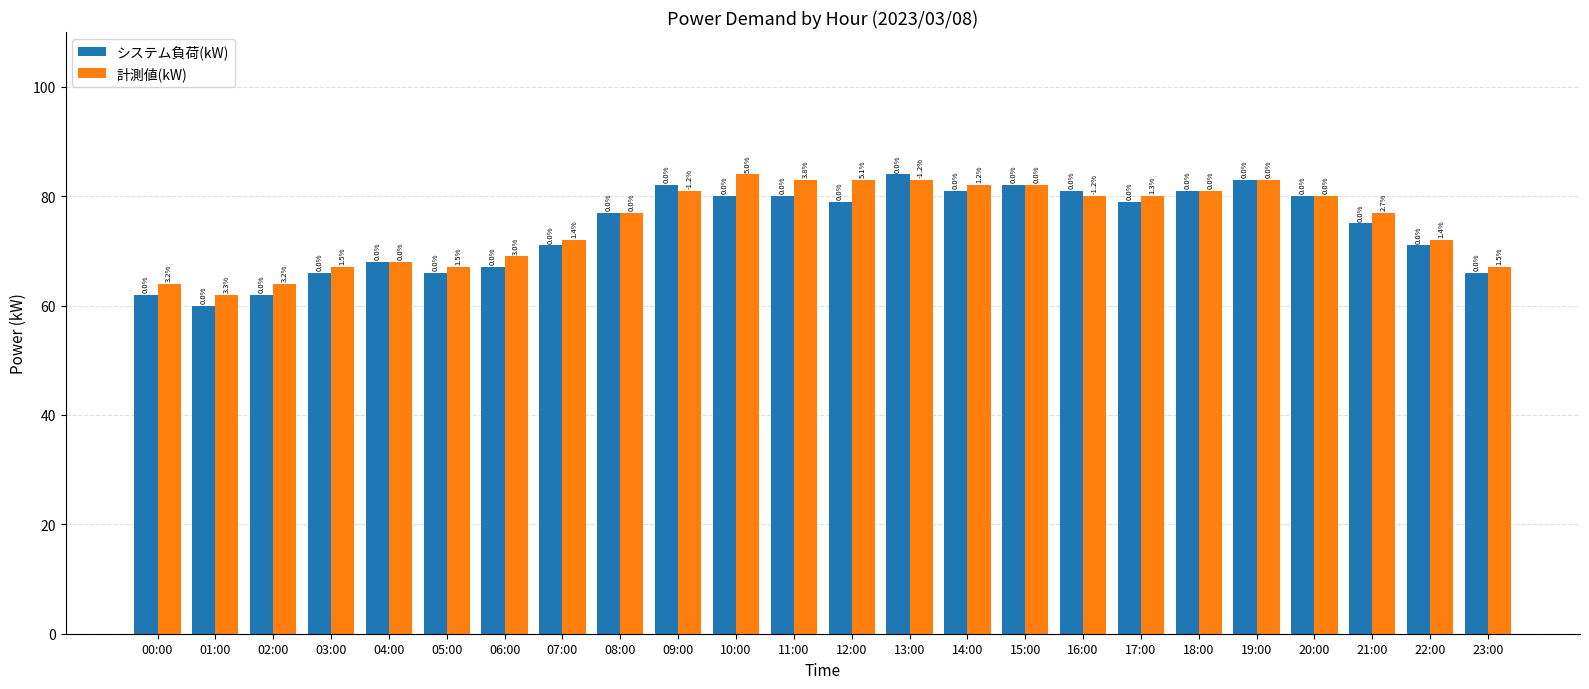

What is the difference between the maximum and minimum values in the 計測値(kW) series?

22